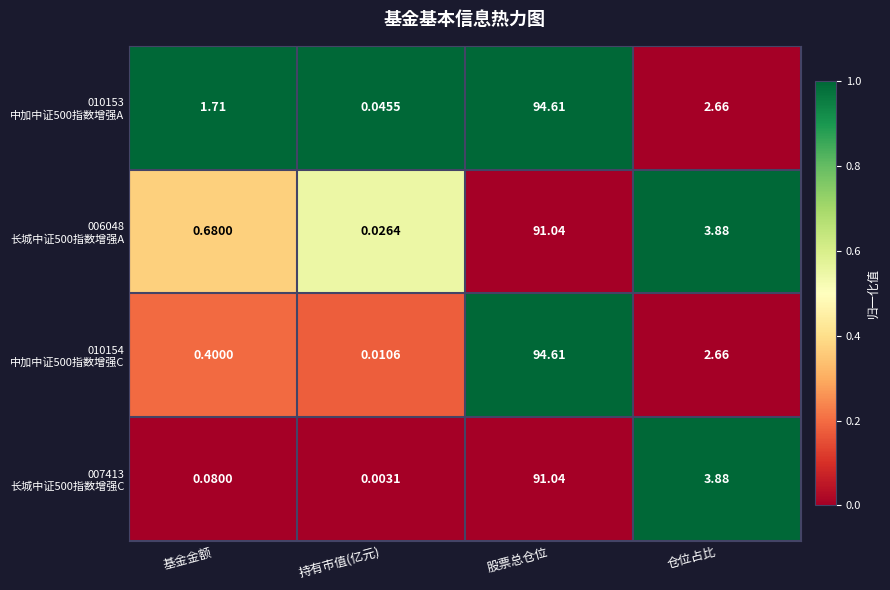

Which category has the highest value across all series?

股票总仓位